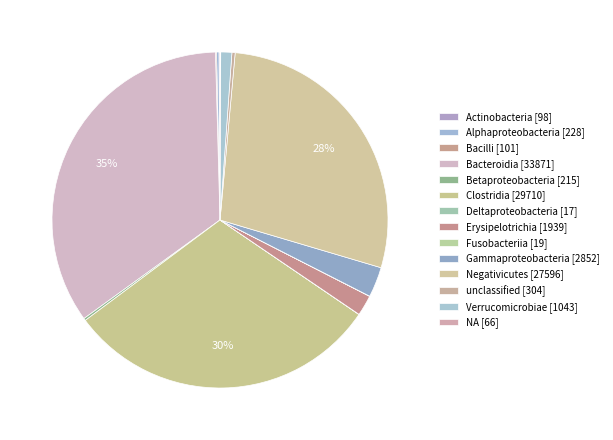

Rank the categories by value from lowest to highest.

Deltaproteobacteria, Fusobacteriia, NA, Actinobacteria, Bacilli, Betaproteobacteria, Alphaproteobacteria, unclassified, Verrucomicrobiae, Erysipelotrichia, Gammaproteobacteria, Negativicutes, Clostridia, Bacteroidia